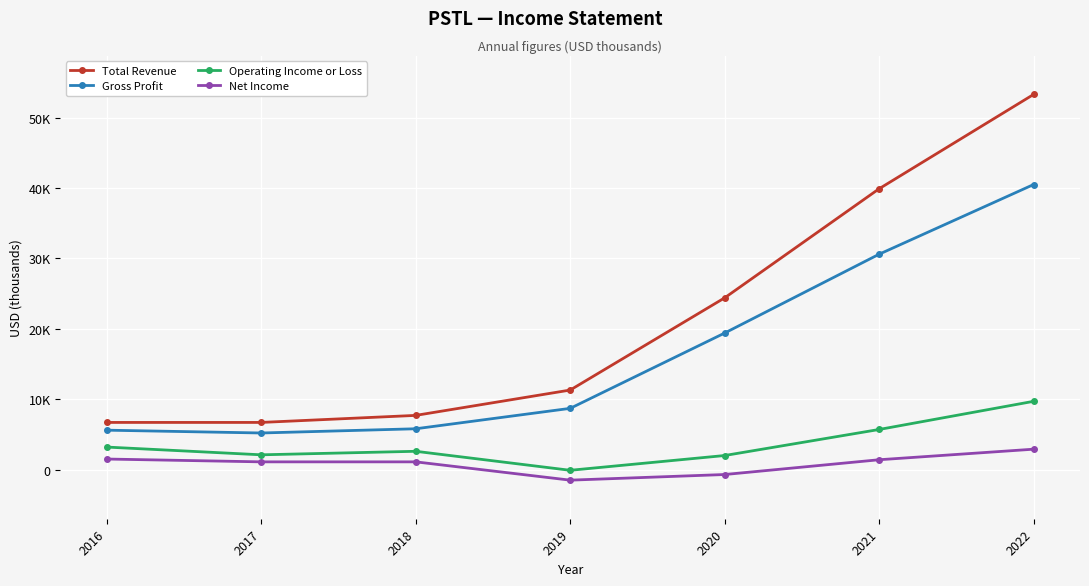

What is the difference between the second highest and second lowest values in the Total Revenue series?

33200